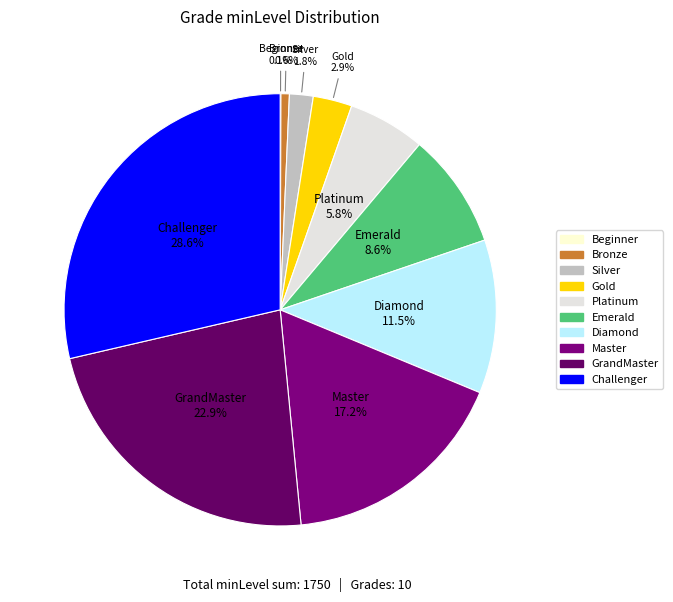

To the nearest percent, what portion does Silver represent?

2%